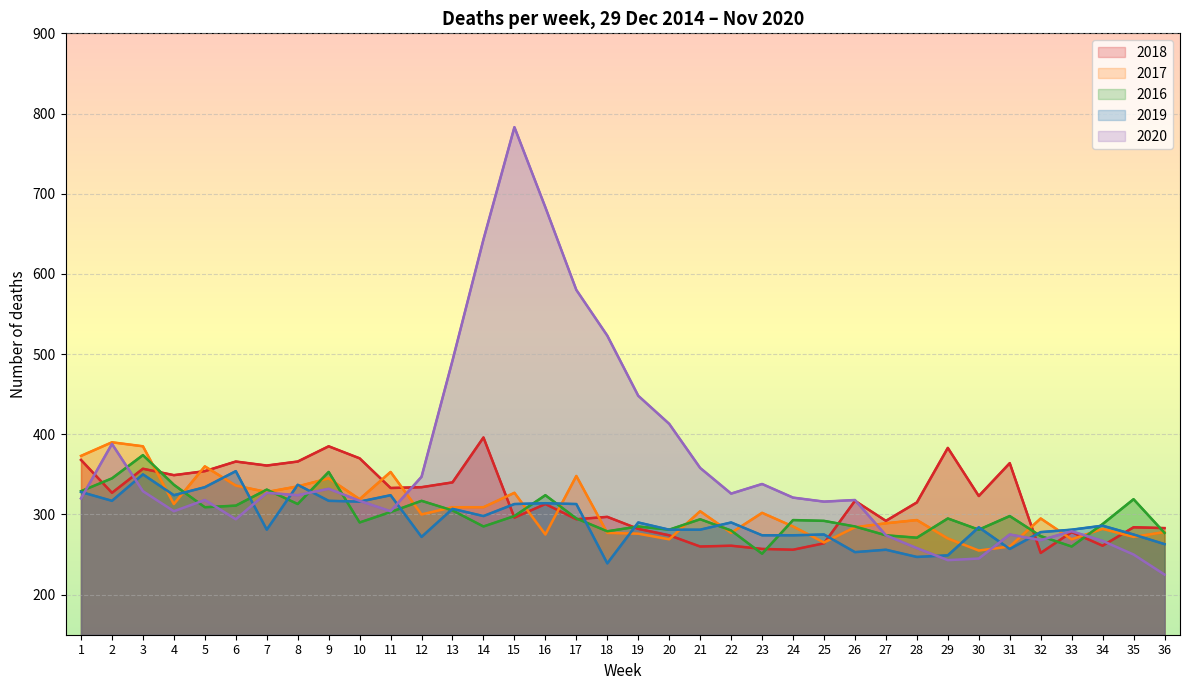

What is the sum of the 2017 values at 28 and 19?

569